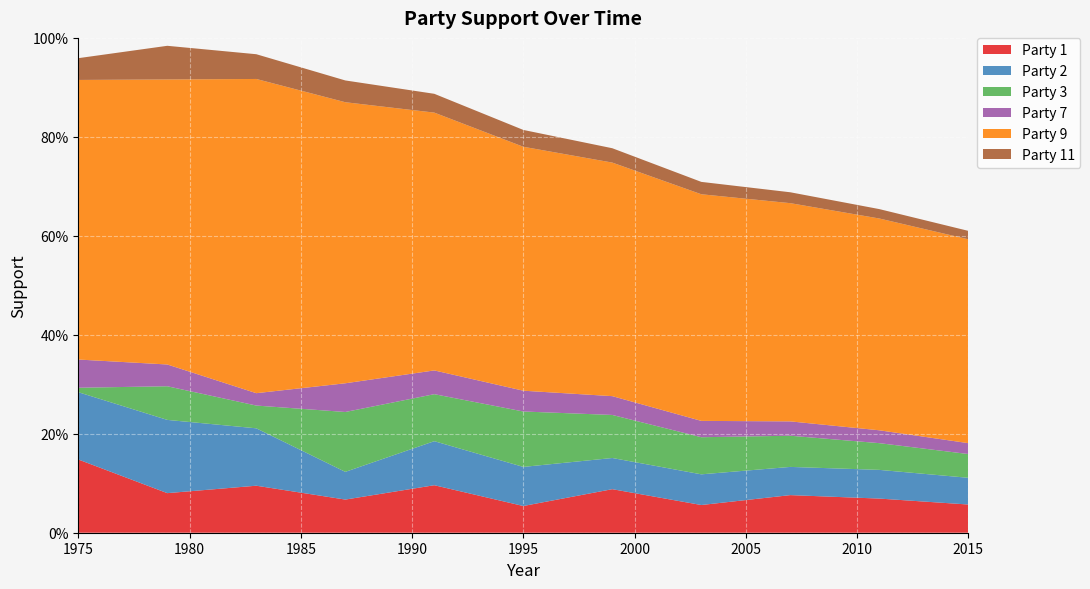

Reading left to right, extract all data points from this chart.

Party 1: 1975=0.1	1979=0.1	1983=0.1	1987=0.1	1991=0.1	1995=0.1	1999=0.1	2003=0.1	2007=0.1	2011=0.1	2015=0.1
Party 2: 1975=0.1	1979=0.1	1983=0.1	1987=0.1	1991=0.1	1995=0.1	1999=0.1	2003=0.1	2007=0.1	2011=0.1	2015=0.1
Party 3: 1975=0.0	1979=0.1	1983=0.0	1987=0.1	1991=0.1	1995=0.1	1999=0.1	2003=0.1	2007=0.1	2011=0.1	2015=0.0
Party 7: 1975=0.1	1979=0.0	1983=0.0	1987=0.1	1991=0.0	1995=0.0	1999=0.0	2003=0.0	2007=0.0	2011=0.0	2015=0.0
Party 9: 1975=0.6	1979=0.6	1983=0.6	1987=0.6	1991=0.5	1995=0.5	1999=0.5	2003=0.5	2007=0.4	2011=0.4	2015=0.4
Party 11: 1975=0.0	1979=0.1	1983=0.1	1987=0.0	1991=0.0	1995=0.0	1999=0.0	2003=0.0	2007=0.0	2011=0.0	2015=0.0